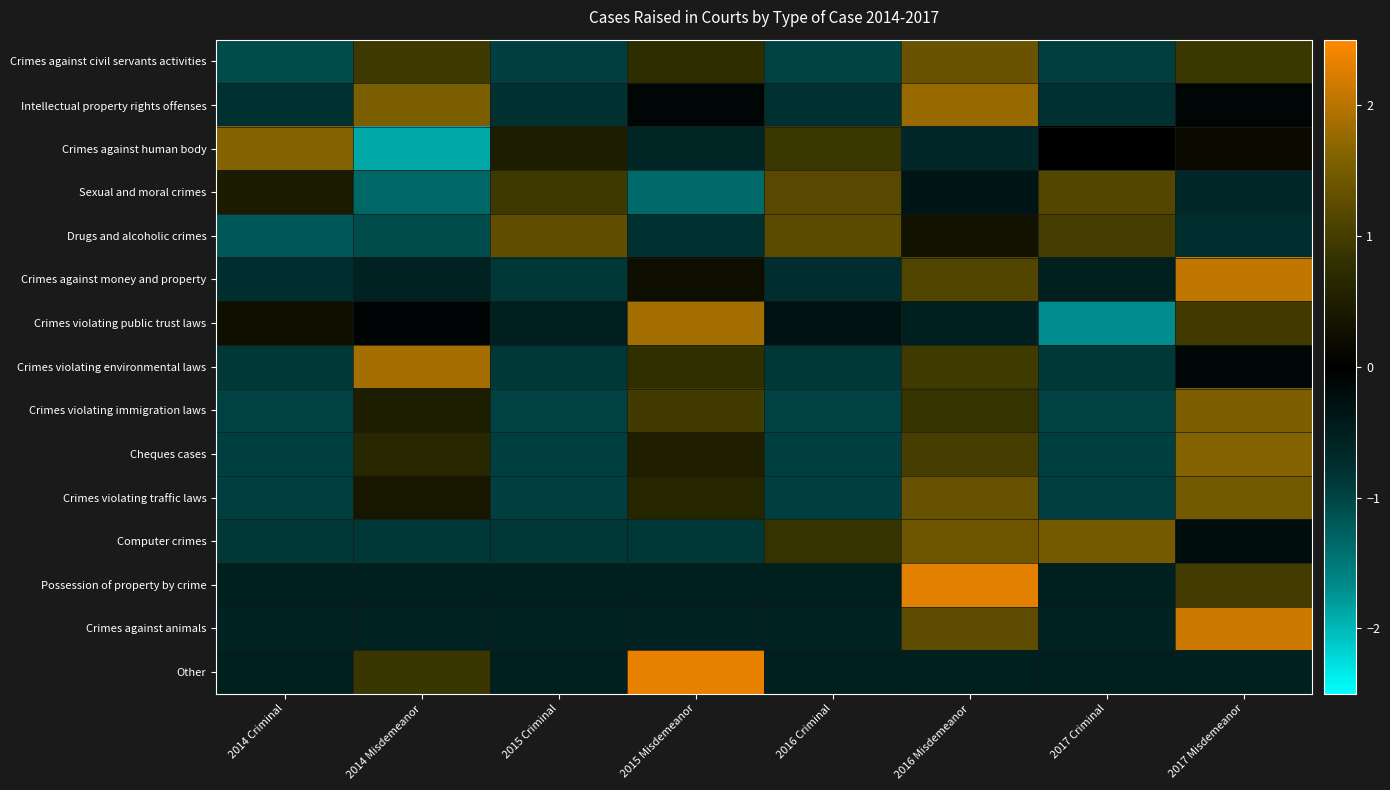

Reading right to left, list all the values displayed in this chart.

Crimes against civil servants activities: 2017 Misdemeanor=0.9	2017 Criminal=-0.9	2016 Misdemeanor=1.4	2016 Criminal=-1.0	2015 Misdemeanor=0.7	2015 Criminal=-0.9	2014 Misdemeanor=0.9	2014 Criminal=-1.1
Intellectual property rights offenses: 2017 Misdemeanor=-0.1	2017 Criminal=-0.8	2016 Misdemeanor=1.8	2016 Criminal=-0.8	2015 Misdemeanor=-0.1	2015 Criminal=-0.8	2014 Misdemeanor=1.5	2014 Criminal=-0.8
Crimes against human body: 2017 Misdemeanor=0.2	2017 Criminal=0.0	2016 Misdemeanor=-0.6	2016 Criminal=0.9	2015 Misdemeanor=-0.6	2015 Criminal=0.5	2014 Misdemeanor=-1.9	2014 Criminal=1.6
Sexual and moral crimes: 2017 Misdemeanor=-0.7	2017 Criminal=1.1	2016 Misdemeanor=-0.4	2016 Criminal=1.2	2015 Misdemeanor=-1.4	2015 Criminal=0.9	2014 Misdemeanor=-1.3	2014 Criminal=0.4
Drugs and alcoholic crimes: 2017 Misdemeanor=-0.7	2017 Criminal=1.0	2016 Misdemeanor=0.3	2016 Criminal=1.2	2015 Misdemeanor=-0.8	2015 Criminal=1.3	2014 Misdemeanor=-1.1	2014 Criminal=-1.2
Crimes against money and property: 2017 Misdemeanor=2.1	2017 Criminal=-0.5	2016 Misdemeanor=1.1	2016 Criminal=-0.7	2015 Misdemeanor=0.2	2015 Criminal=-0.9	2014 Misdemeanor=-0.6	2014 Criminal=-0.7
Crimes violating public trust laws: 2017 Misdemeanor=1.0	2017 Criminal=-1.7	2016 Misdemeanor=-0.5	2016 Criminal=-0.3	2015 Misdemeanor=1.9	2015 Criminal=-0.5	2014 Misdemeanor=-0.1	2014 Criminal=0.2
Crimes violating environmental laws: 2017 Misdemeanor=-0.1	2017 Criminal=-0.9	2016 Misdemeanor=0.9	2016 Criminal=-0.9	2015 Misdemeanor=0.8	2015 Criminal=-0.9	2014 Misdemeanor=1.9	2014 Criminal=-0.9
Crimes violating immigration laws: 2017 Misdemeanor=1.6	2017 Criminal=-1.0	2016 Misdemeanor=0.9	2016 Criminal=-1.0	2015 Misdemeanor=1.0	2015 Criminal=-1.0	2014 Misdemeanor=0.5	2014 Criminal=-1.0
Cheques cases: 2017 Misdemeanor=1.6	2017 Criminal=-1.0	2016 Misdemeanor=1.0	2016 Criminal=-1.0	2015 Misdemeanor=0.5	2015 Criminal=-1.0	2014 Misdemeanor=0.7	2014 Criminal=-1.0
Crimes violating traffic laws: 2017 Misdemeanor=1.4	2017 Criminal=-0.9	2016 Misdemeanor=1.3	2016 Criminal=-0.9	2015 Misdemeanor=0.6	2015 Criminal=-0.9	2014 Misdemeanor=0.4	2014 Criminal=-0.9
Computer crimes: 2017 Misdemeanor=-0.2	2017 Criminal=1.5	2016 Misdemeanor=1.4	2016 Criminal=0.9	2015 Misdemeanor=-0.9	2015 Criminal=-0.9	2014 Misdemeanor=-0.9	2014 Criminal=-0.9
Possession of property by crime: 2017 Misdemeanor=1.0	2017 Criminal=-0.5	2016 Misdemeanor=2.3	2016 Criminal=-0.5	2015 Misdemeanor=-0.5	2015 Criminal=-0.5	2014 Misdemeanor=-0.5	2014 Criminal=-0.5
Crimes against animals: 2017 Misdemeanor=2.1	2017 Criminal=-0.6	2016 Misdemeanor=1.2	2016 Criminal=-0.6	2015 Misdemeanor=-0.6	2015 Criminal=-0.6	2014 Misdemeanor=-0.6	2014 Criminal=-0.6
Other: 2017 Misdemeanor=-0.5	2017 Criminal=-0.5	2016 Misdemeanor=-0.5	2016 Criminal=-0.5	2015 Misdemeanor=2.3	2015 Criminal=-0.5	2014 Misdemeanor=0.9	2014 Criminal=-0.5